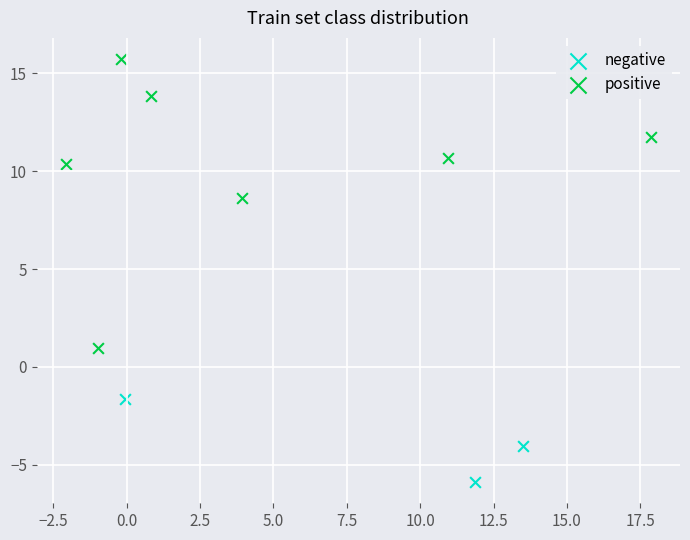

What are all the series names shown in the legend?

negative, positive